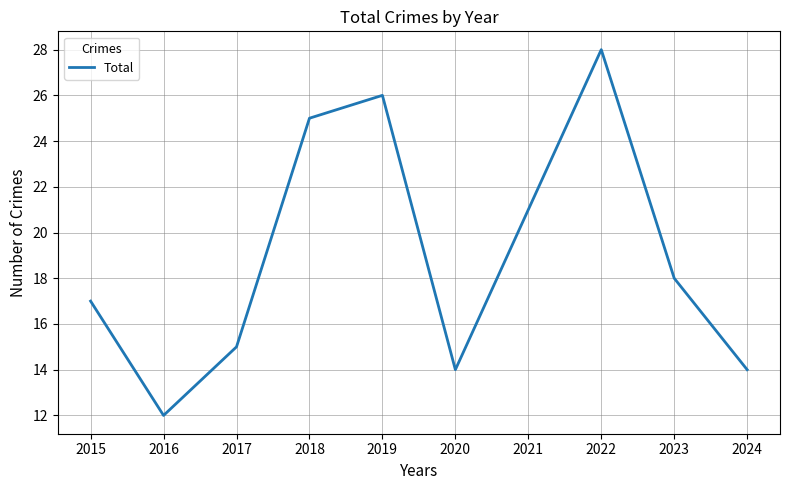

What is the difference between the second highest and second lowest values?

12